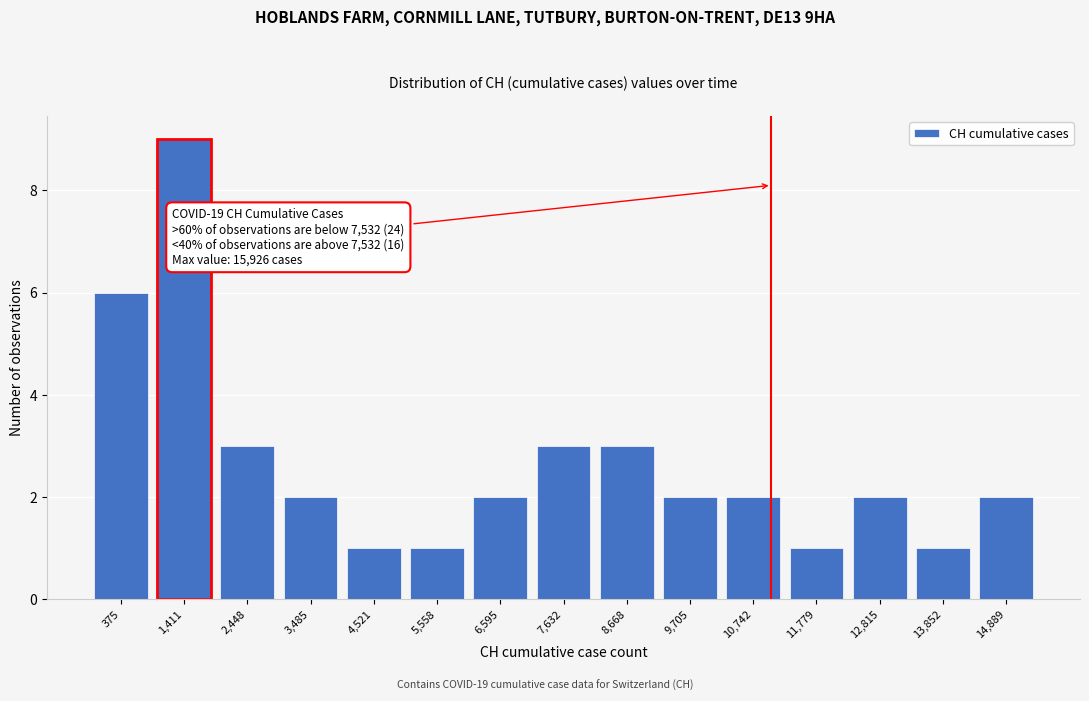

Reading left to right, what are all the values shown in this chart?

6	9	3	2	1	1	2	3	3	2	2	1	2	1	2